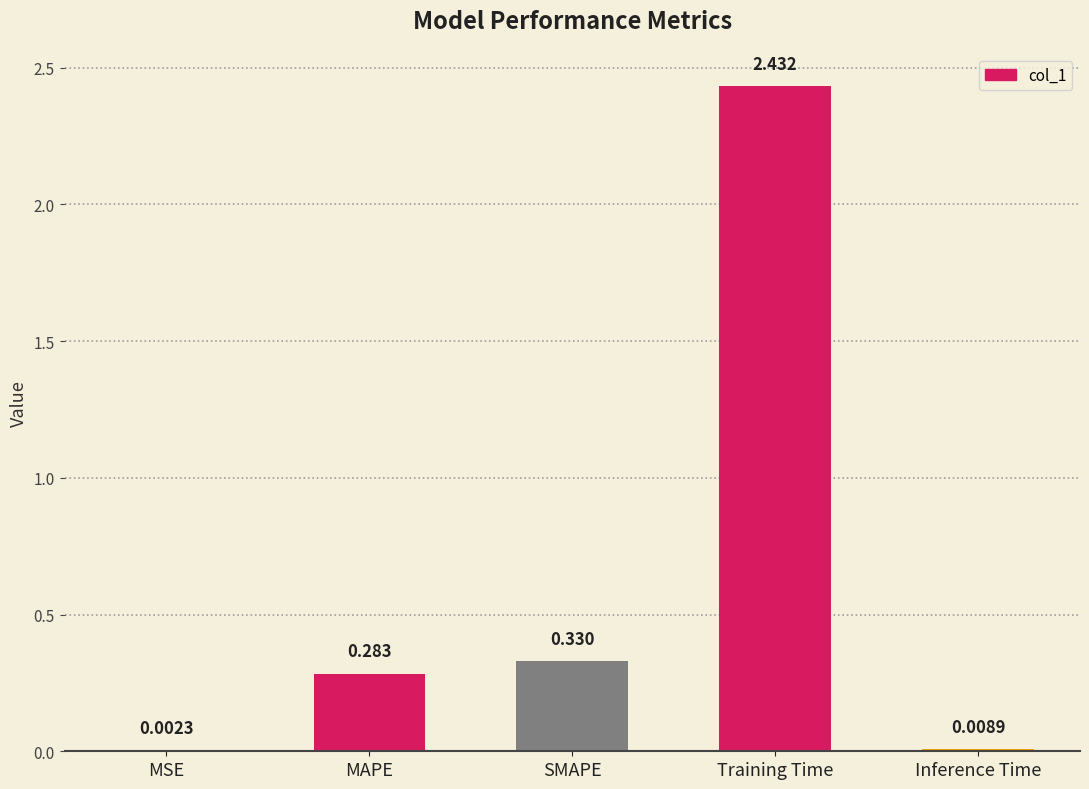

Which has a higher value, MSE or Training Time?

Training Time